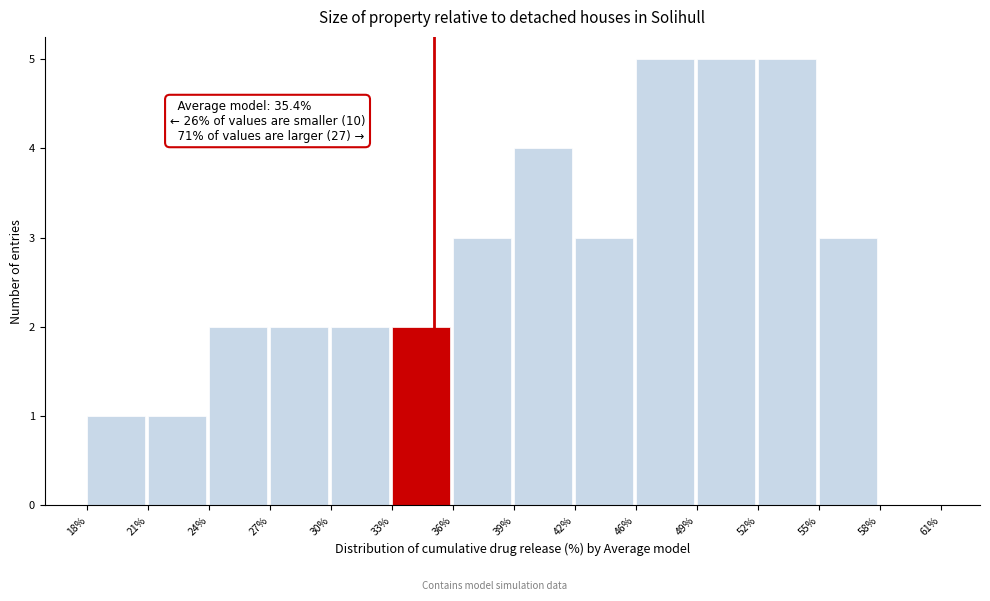

Reading right to left, extract all data points from this chart.

58%=0	55%=3	52%=5	49%=5	46%=5	42%=3	39%=4	36%=3	33%=2	30%=2	27%=2	24%=2	21%=1	18%=1